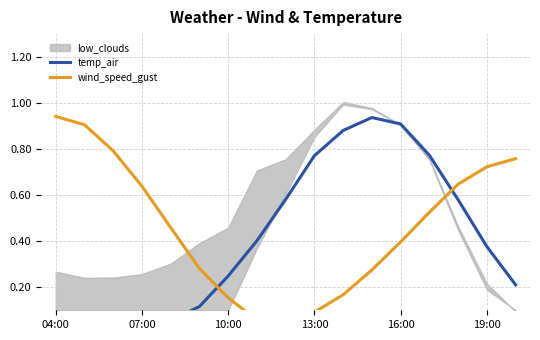

What is the sum of all wind_speed_gust values?

7.9